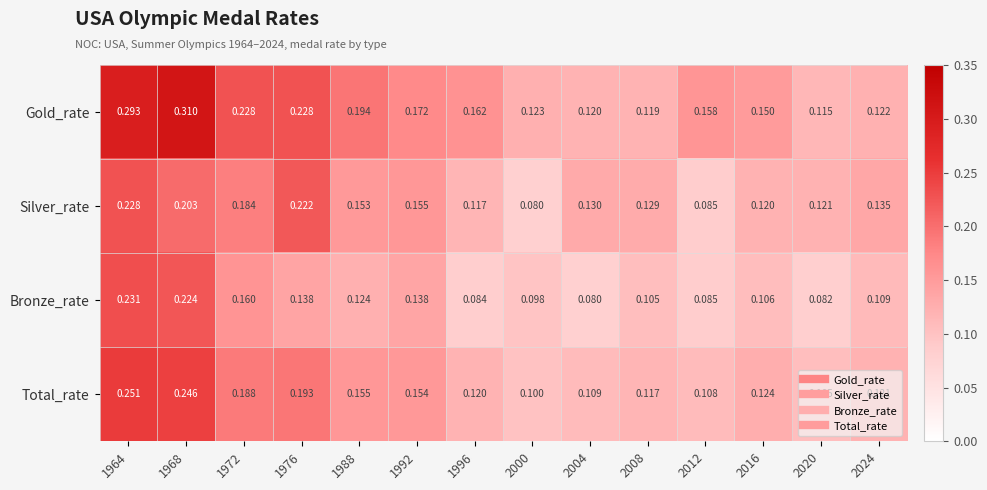

Is the value of Gold_rate at 2020 greater than the value of Total_rate at 2000?

Yes